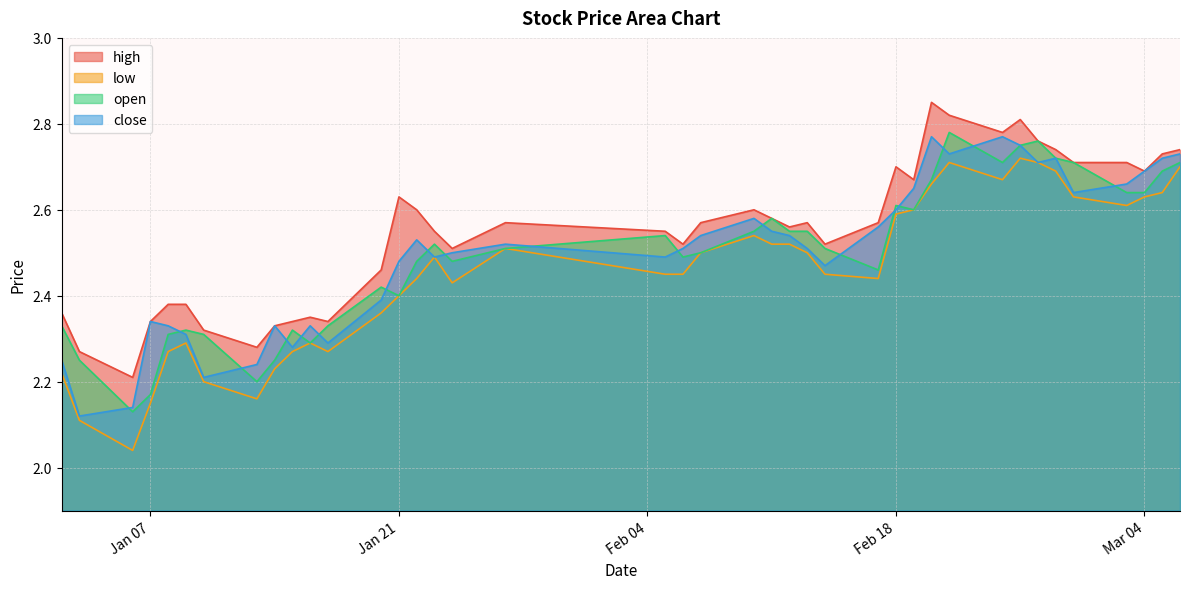

True or false: close has more than 0 interior local peaks.

True